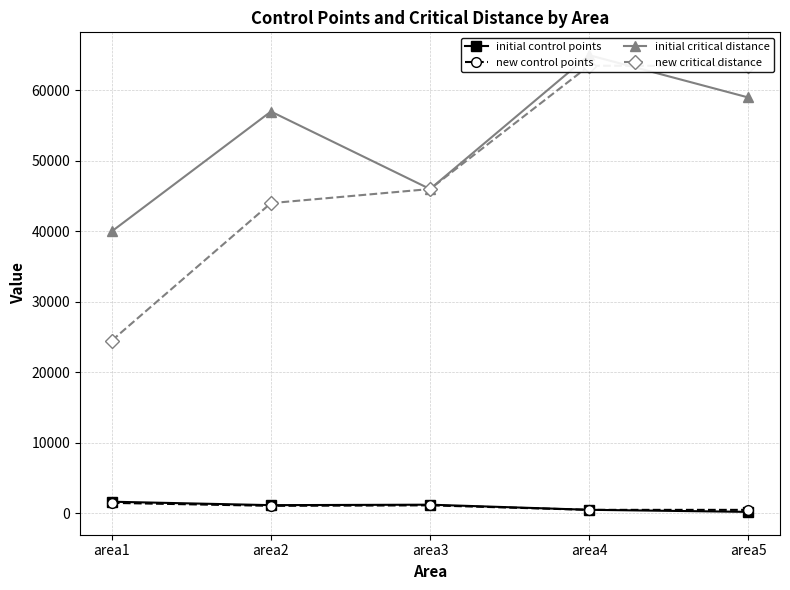

What is the value of the initial critical distance point at the 3rd from the left?

46000